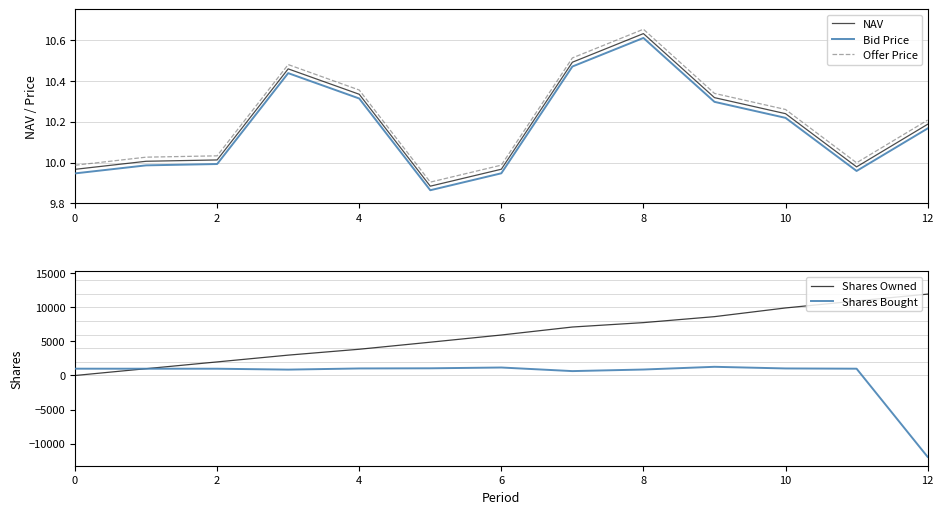

True or false: NAV and Offer Price cross at least once.

False